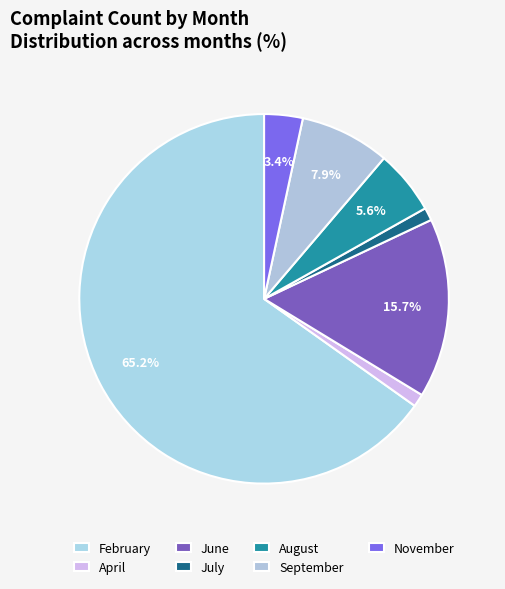

Count the number of slices in the pie.

7